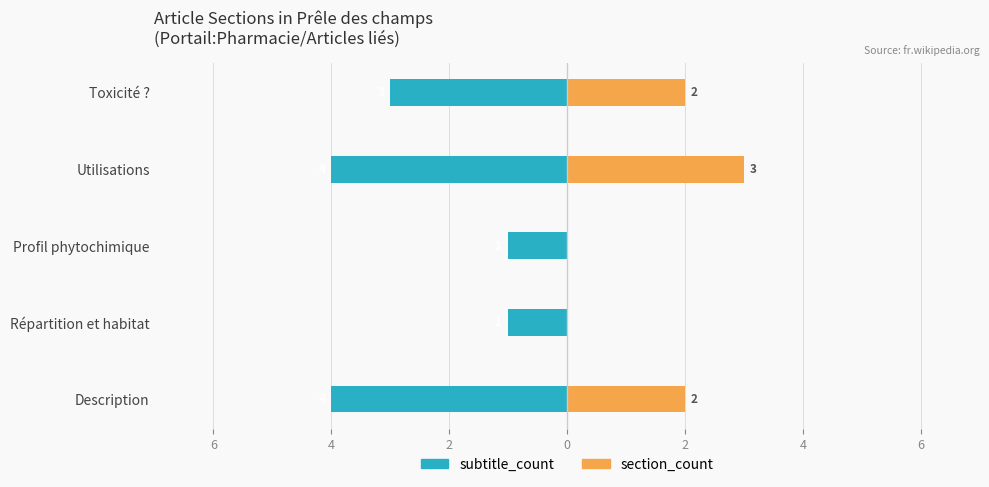

What is the difference between the maximum and minimum values in the section_count series?

3